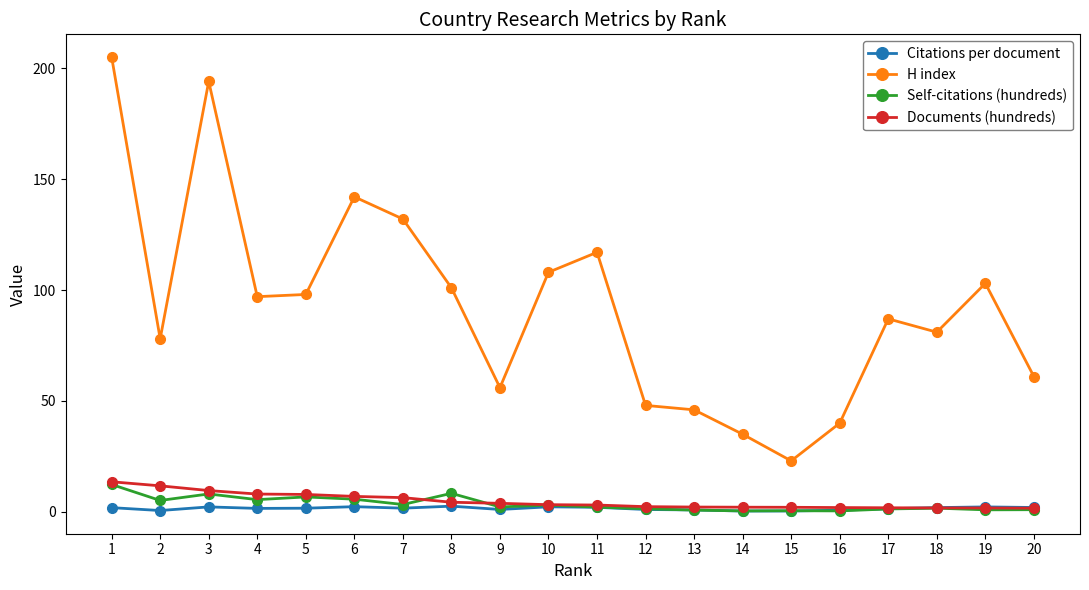

At which label does Self-citations (hundreds) first exceed 2?

1